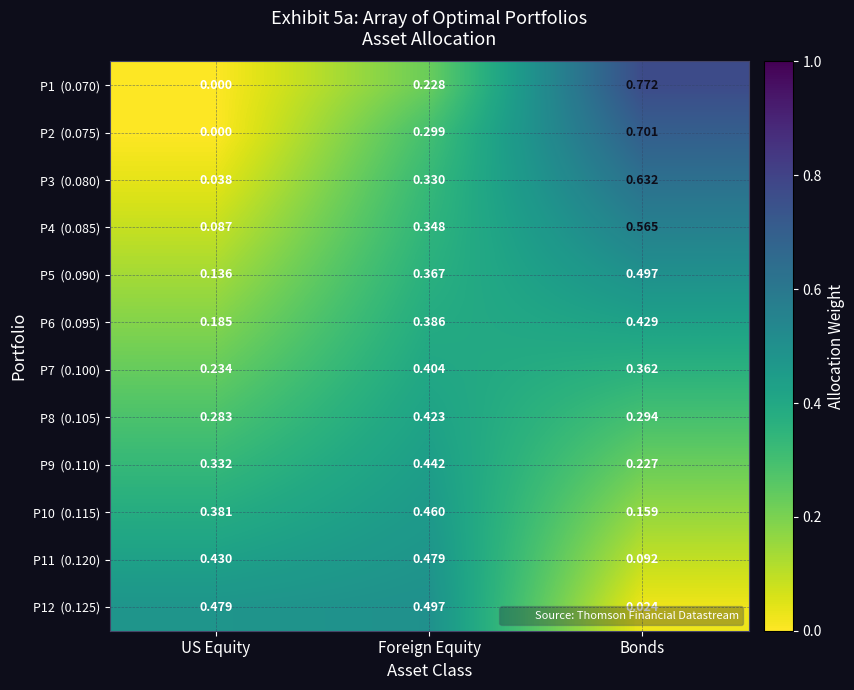

Count the number of categories in the chart.

3